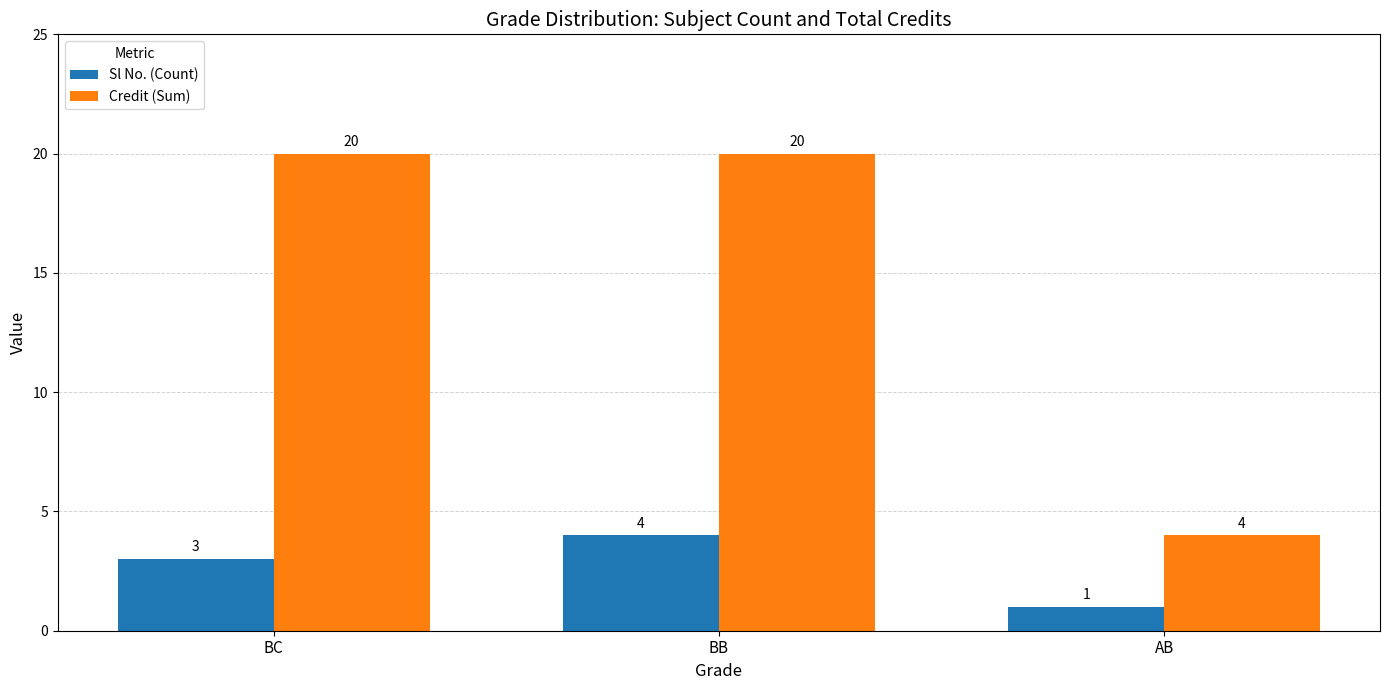

Reading right to left, list all the values displayed in this chart.

Sl No. (Count): 1	4	3
Credit (Sum): 4	20	20